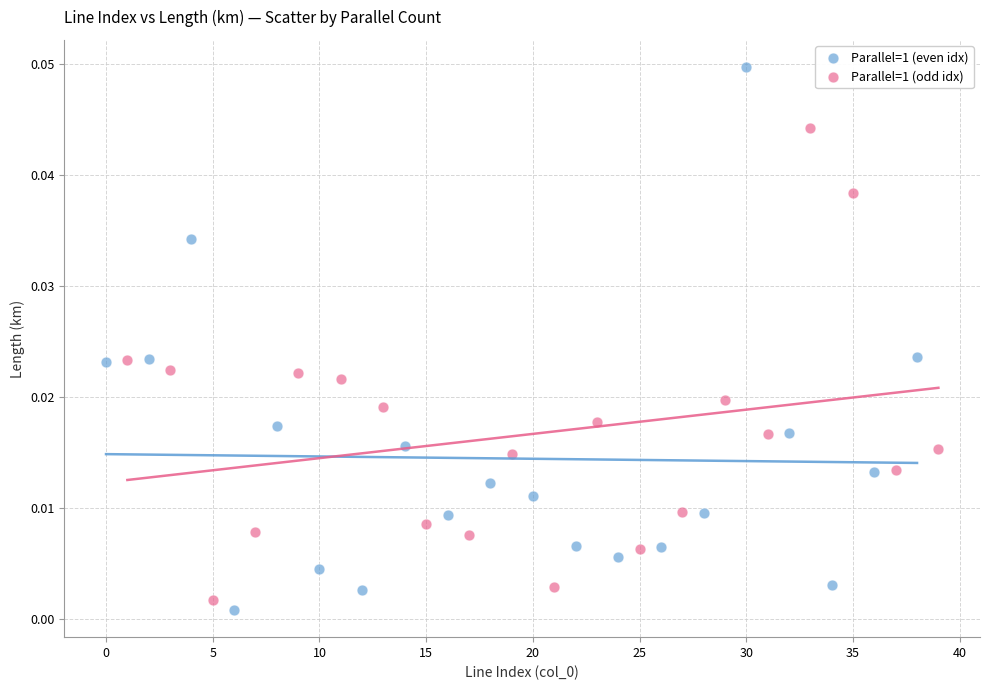

Which series has the widest spread of Y values?

Parallel=1 (even idx)